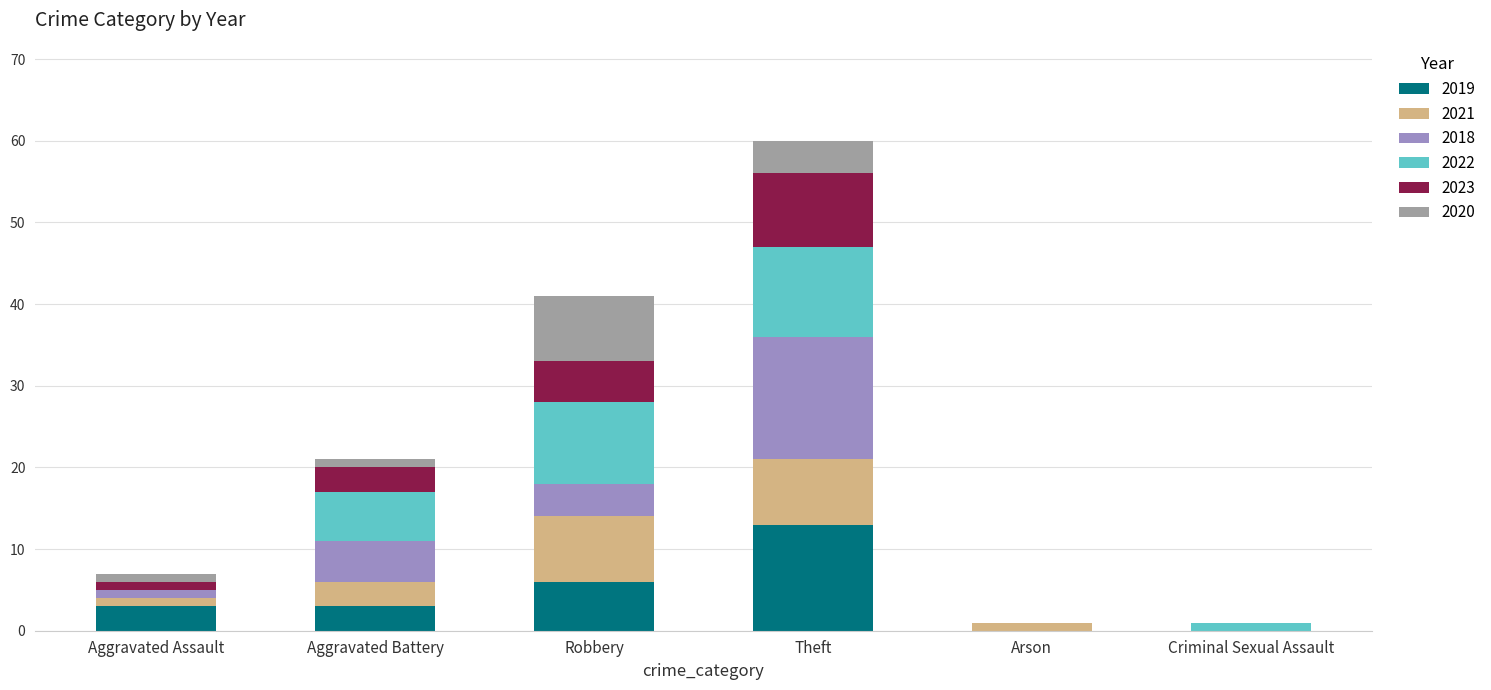

What is the maximum value for 2019?

13